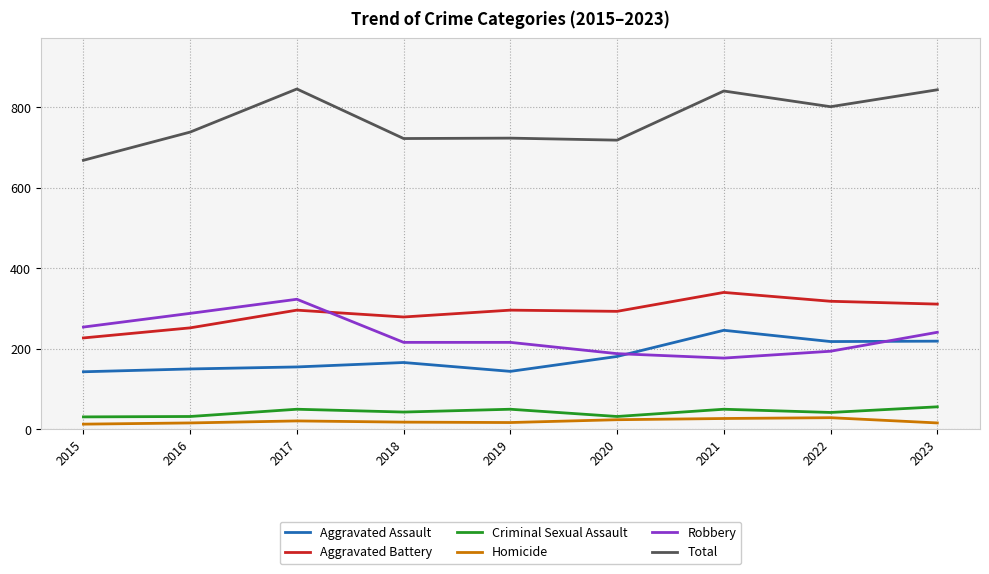

What is the maximum value for Aggravated Assault?

246